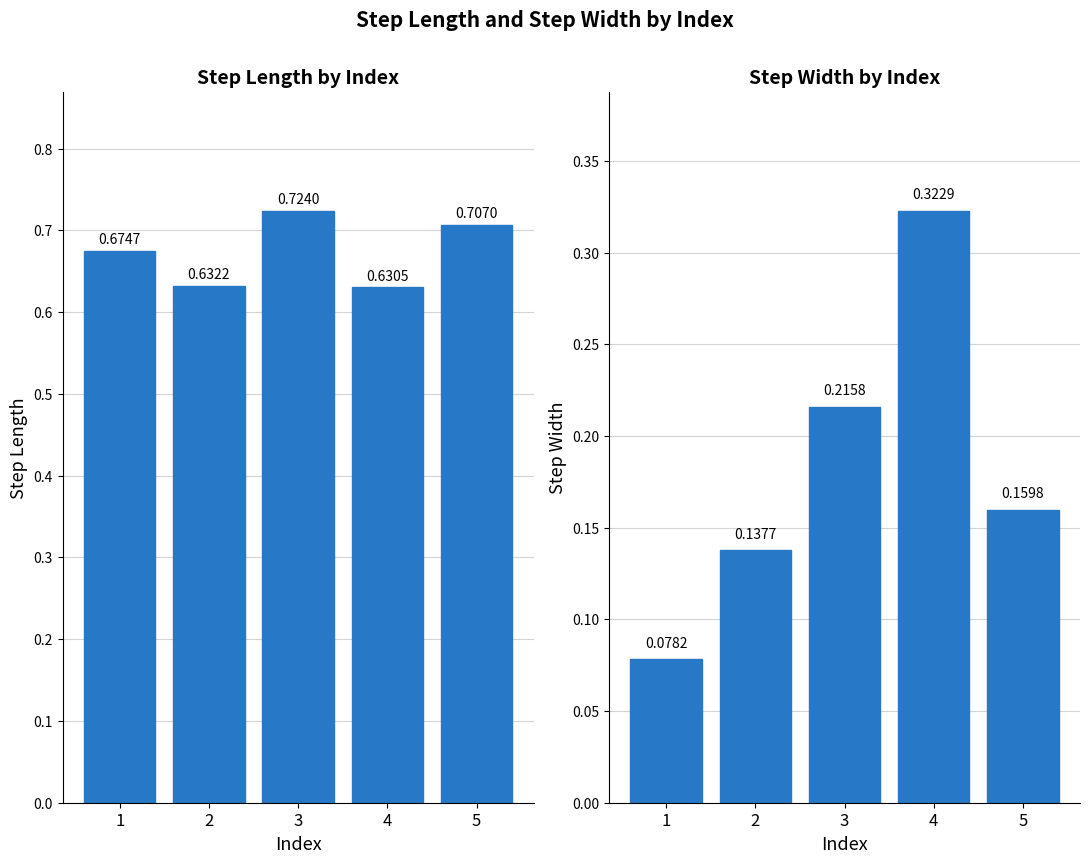

List the series in order of their overall mean, highest first.

step_length, step_width